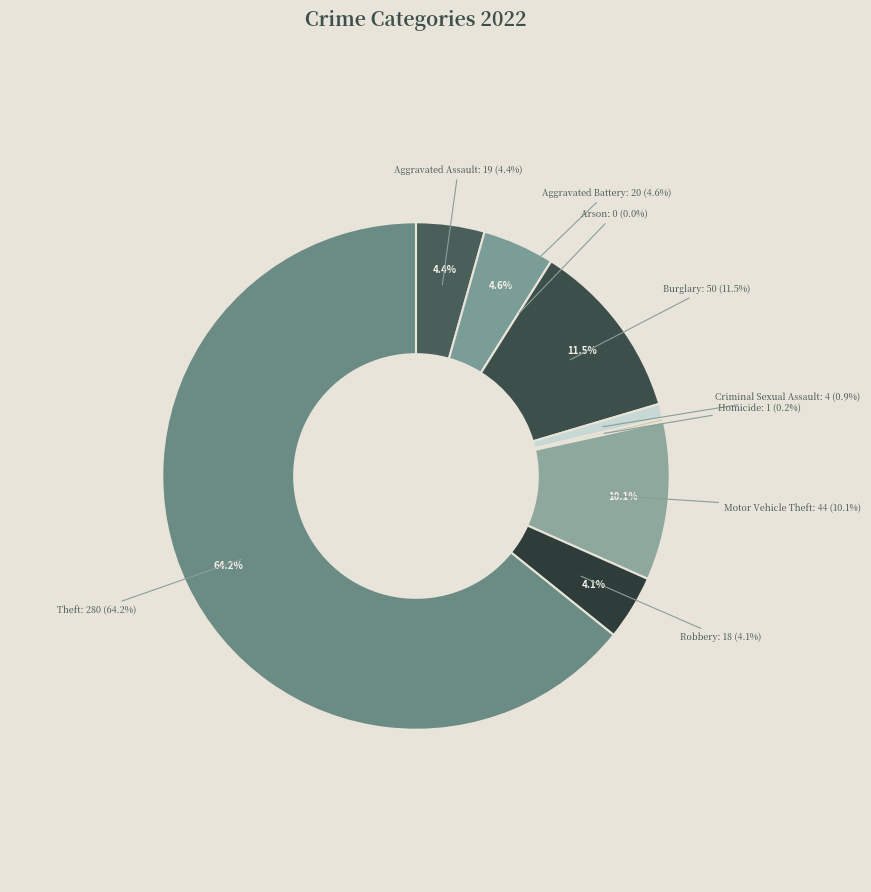

What is the largest slice in the pie chart?

Theft